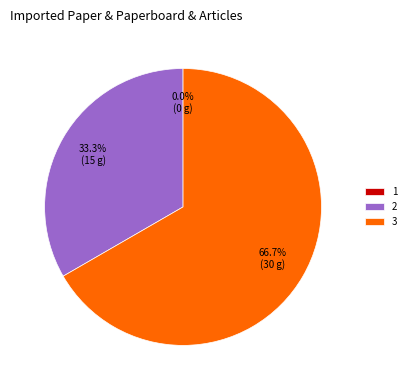

Does 3 represent more than half of the total?

Yes